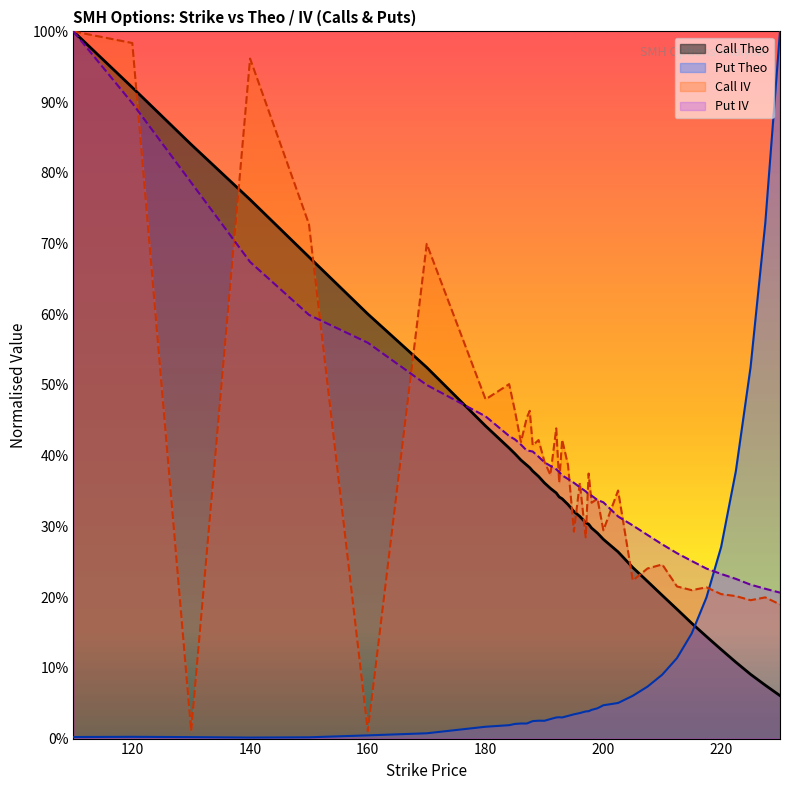

How many interior local valleys does the Put Theo series have?

3